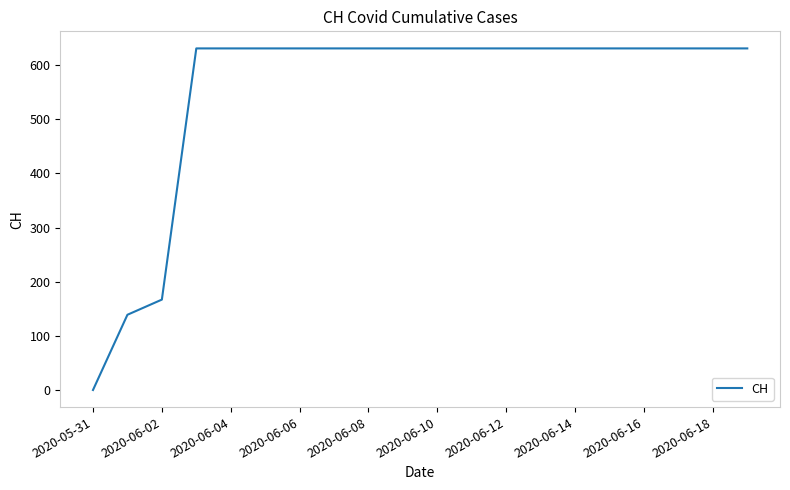

What is the difference between the maximum and minimum values?

631